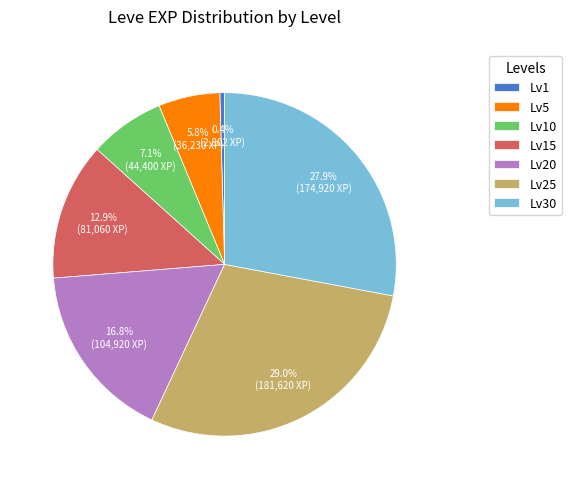

What is the largest slice in the pie chart?

Lv25